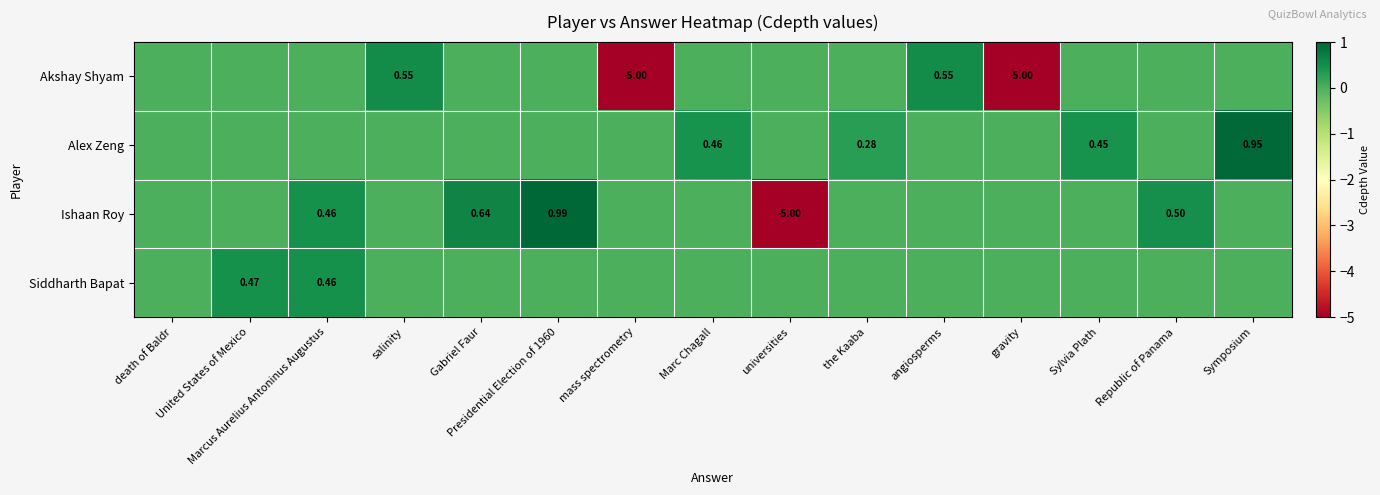

Is the value of Siddharth Bapat at United States of Mexico greater than the value of Ishaan Roy at Marcus Aurelius Antoninus Augustus?

Yes